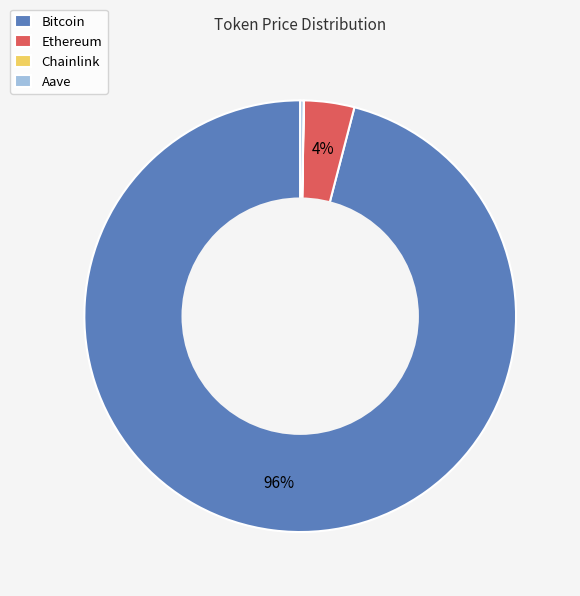

What is the majority slice?

Bitcoin